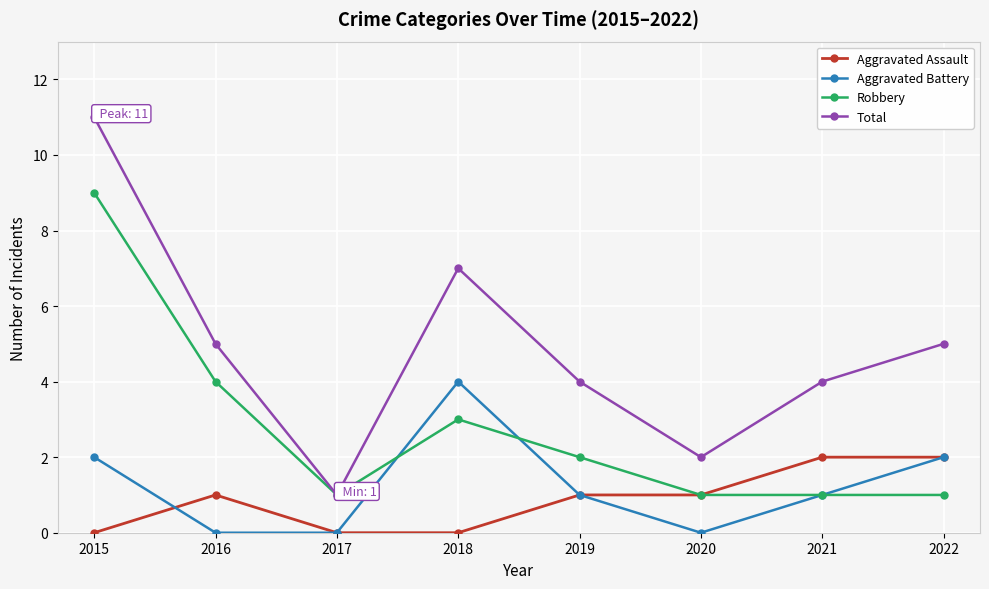

What is the lowest value of the Robbery series?

1